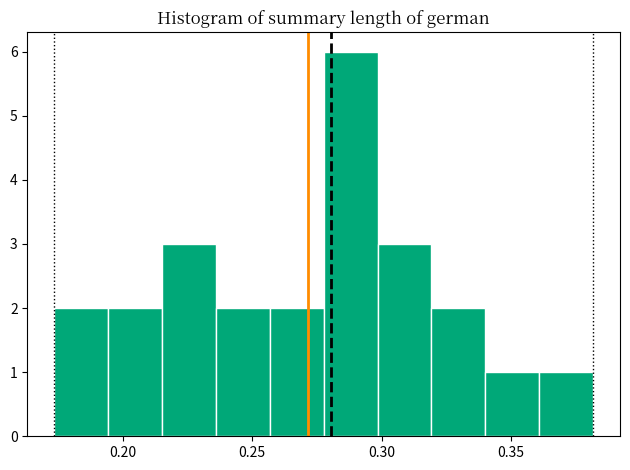

Reading left to right, transcribe this chart: for each bar, give the range it covers on the x-axis and its height. Neither the bar edges nor the heights are printed on the chart, so give them approximately, as read against the axes.

0.175 to 0.195: 2
0.195 to 0.215: 2
0.215 to 0.235: 3
0.235 to 0.255: 2
0.255 to 0.280: 2
0.280 to 0.300: 6
0.300 to 0.320: 3
0.320 to 0.340: 2
0.340 to 0.360: 1
0.360 to 0.380: 1